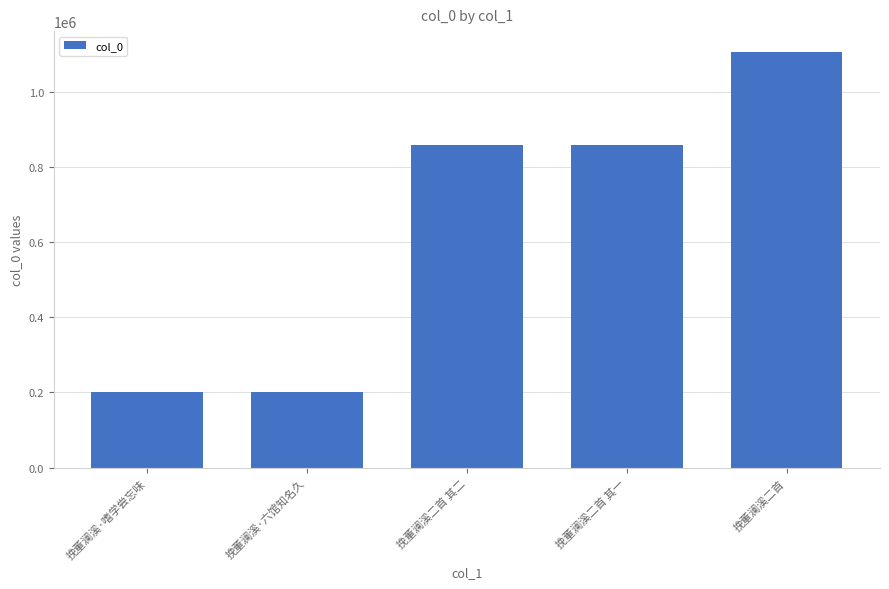

The chart shows a value of 115175 at 挽董澜溪·嗜学尝忘味. True or false?

False